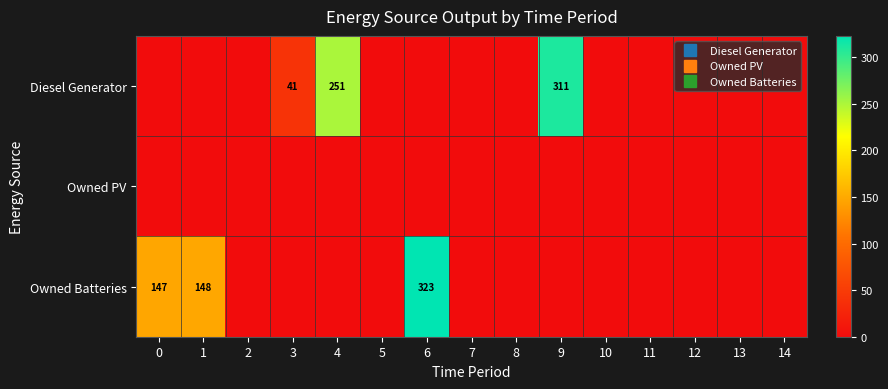

The Diesel Generator series shows 0 at 1. True or false?

True